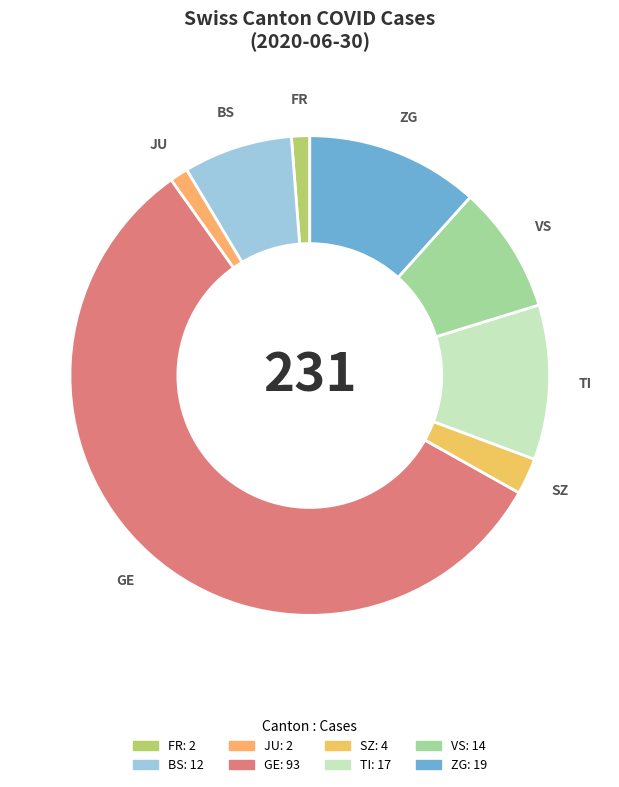

Combined, do GE and BS account for over 50%?

Yes